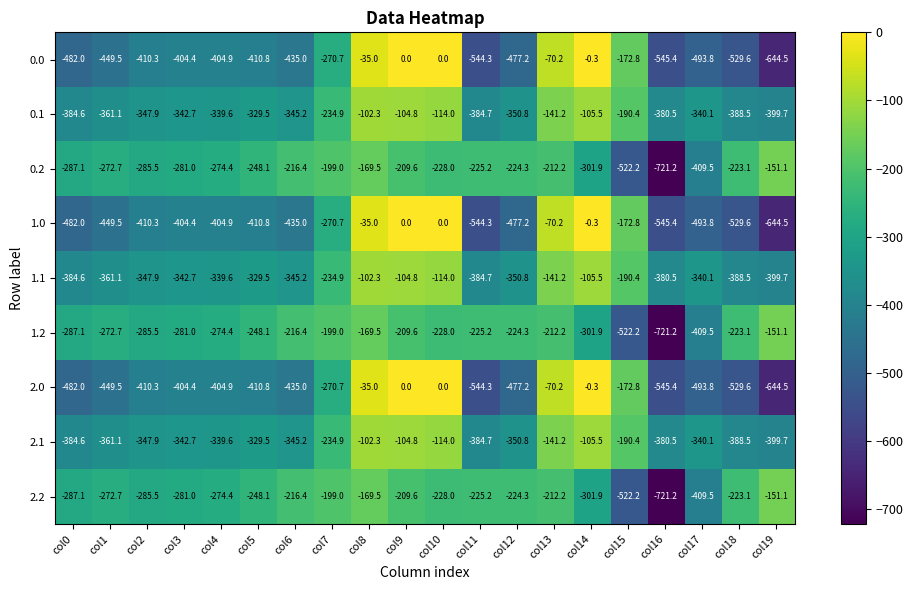

At which label is 2.1 closest to -251?

col7